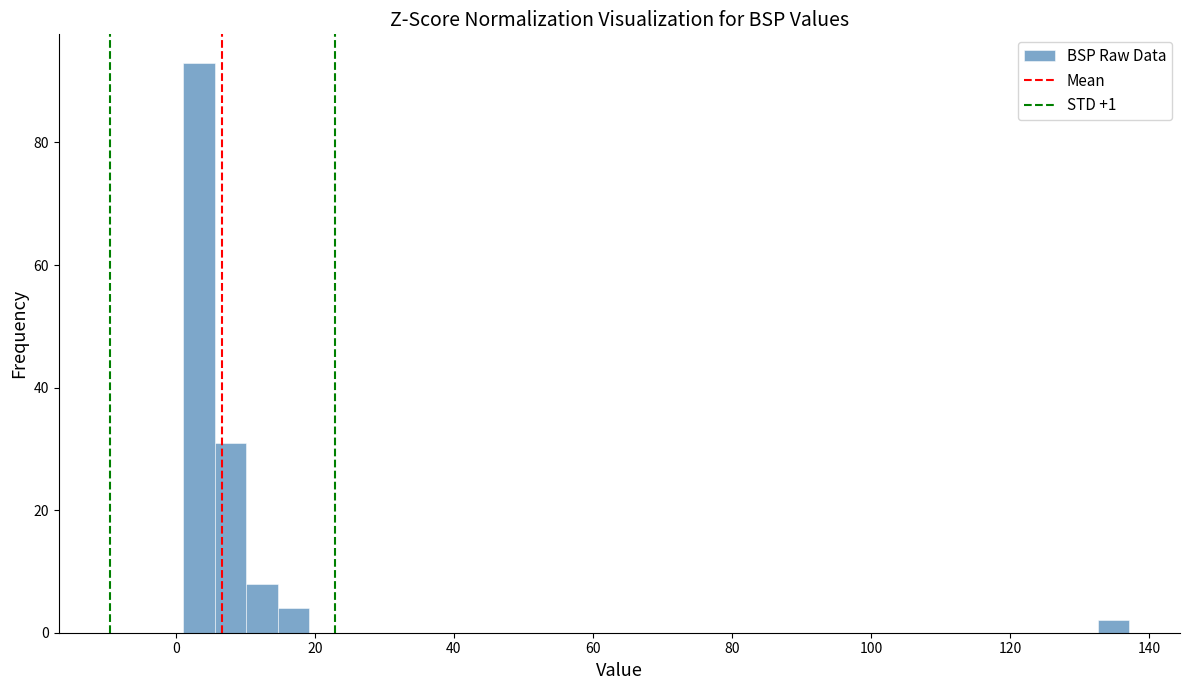

Read against the x-axis, roughly where is the centre of the tallest bar?

4